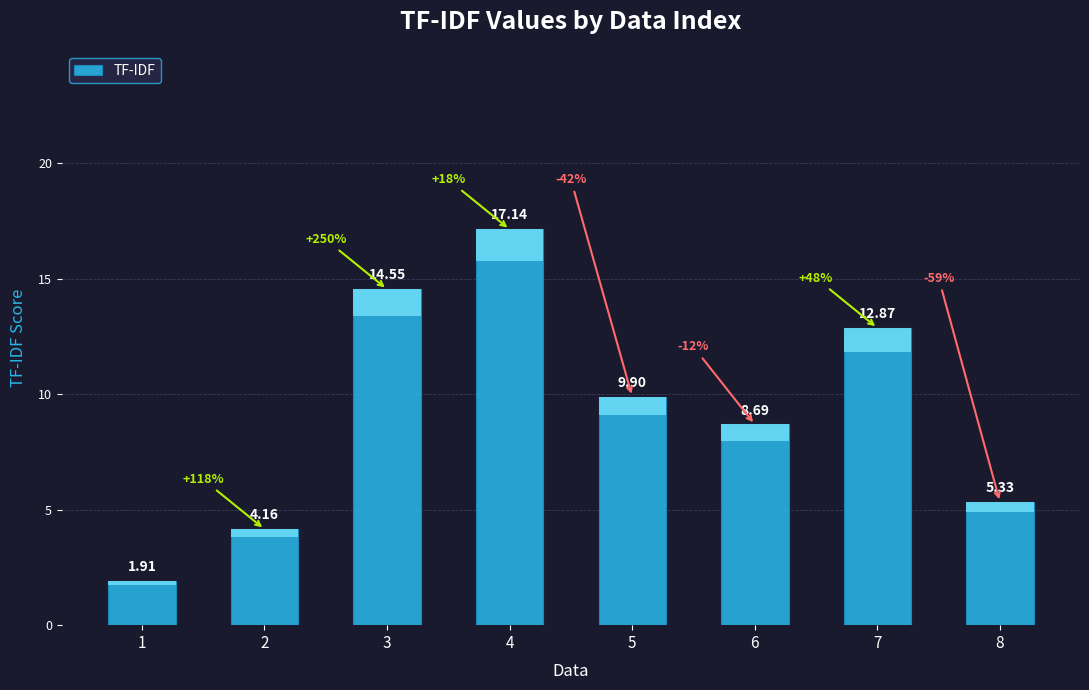

How many values exceed 9?

4